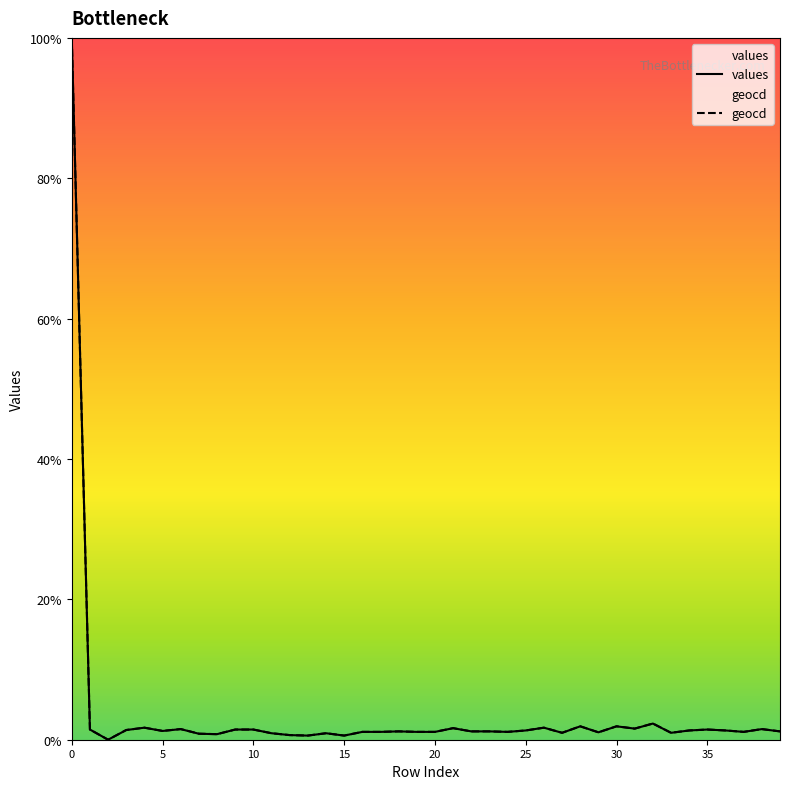

What is the label of the 22nd point from the right?

18